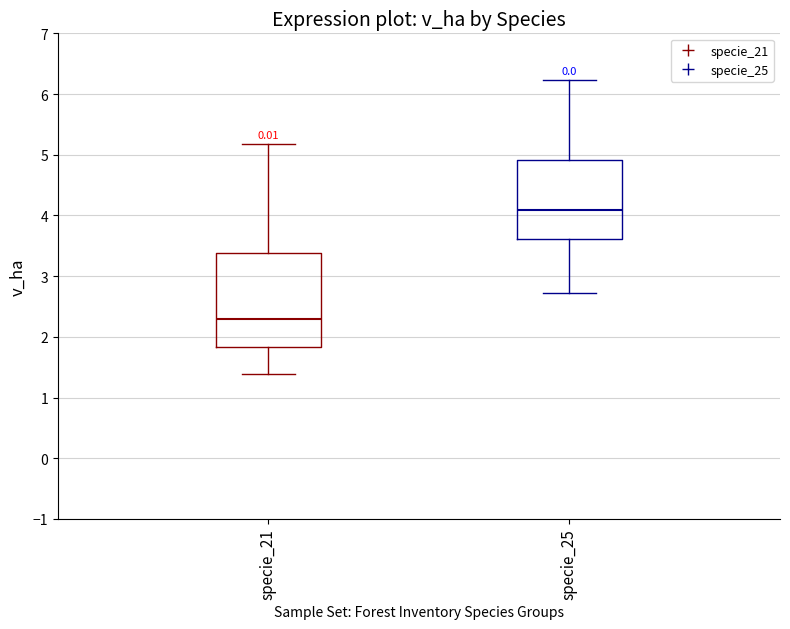

Which box's median line is the lowest?

specie_21